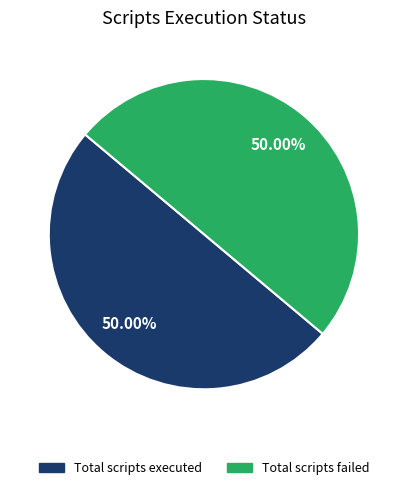

Count the number of slices in the pie.

2